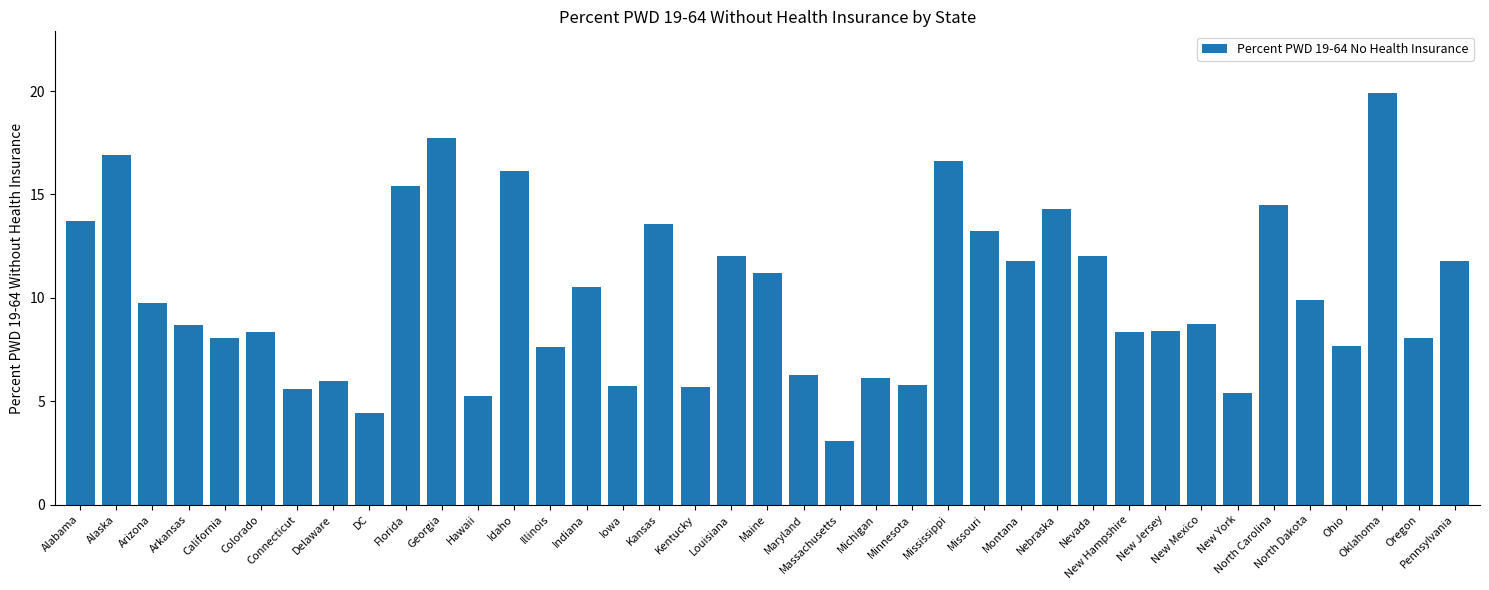

What position from the left is Indiana?

15